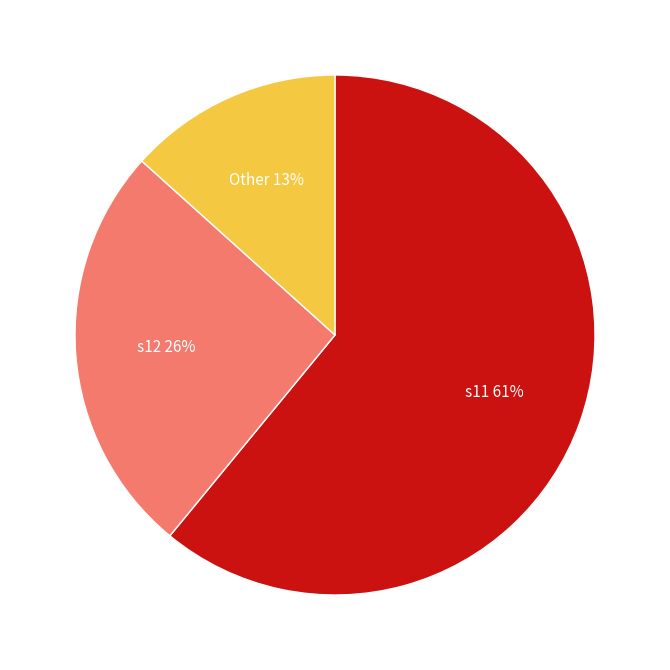

How many slices are in this pie chart?

3